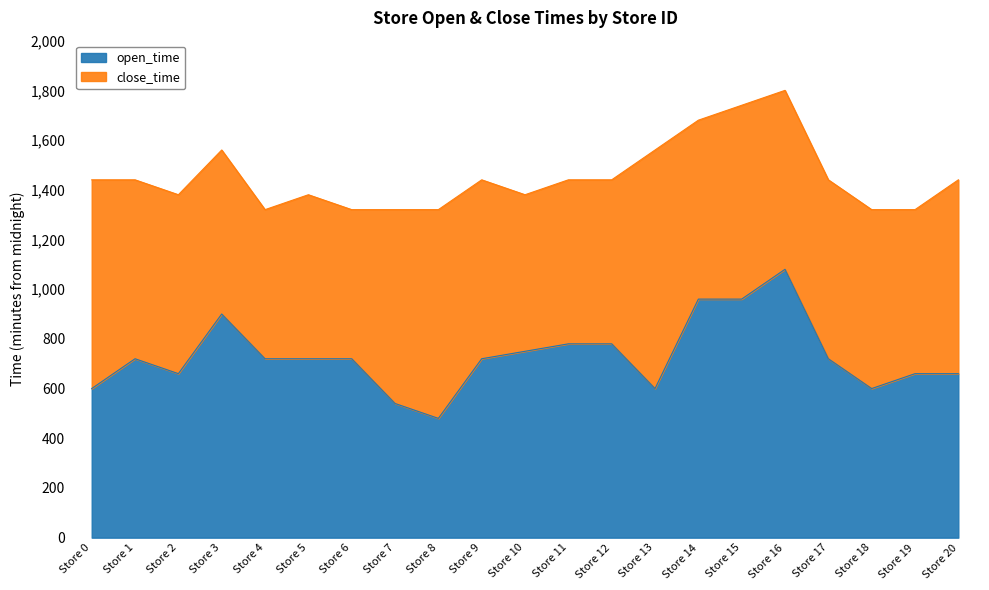

What is the highest value of the open_time series?

1080